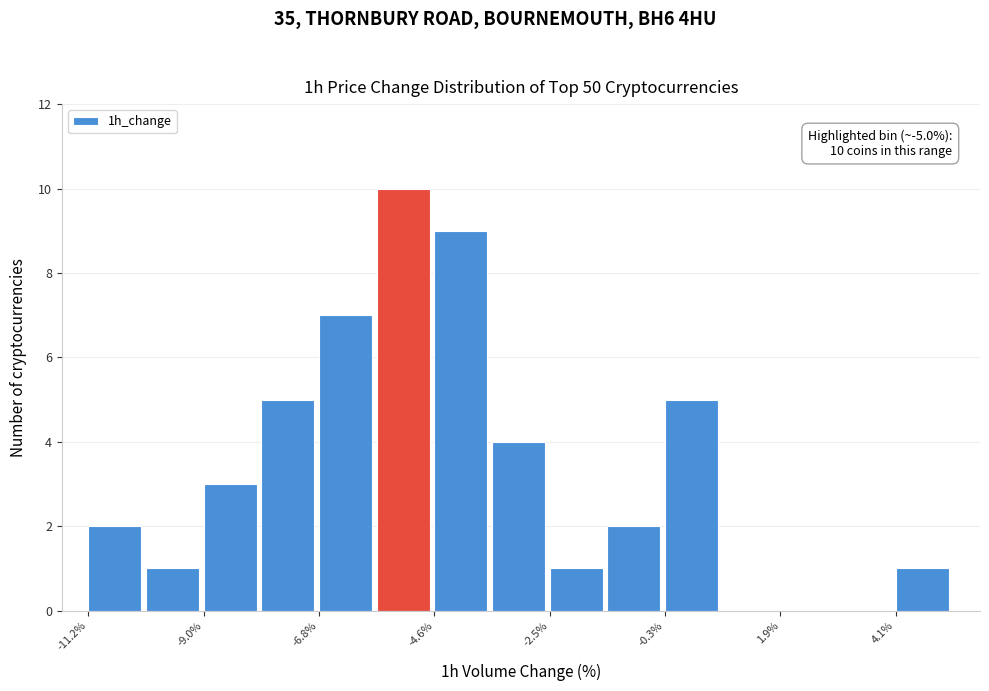

Around what value on the x-axis is the tallest bar? Give the approximate position of its centre, as read against the axis.

-5.0